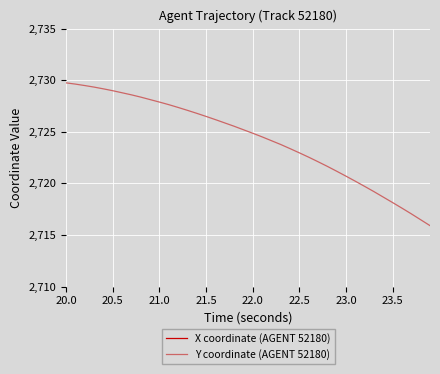

What is the minimum value for Y coordinate (AGENT 52180)?

2715.9